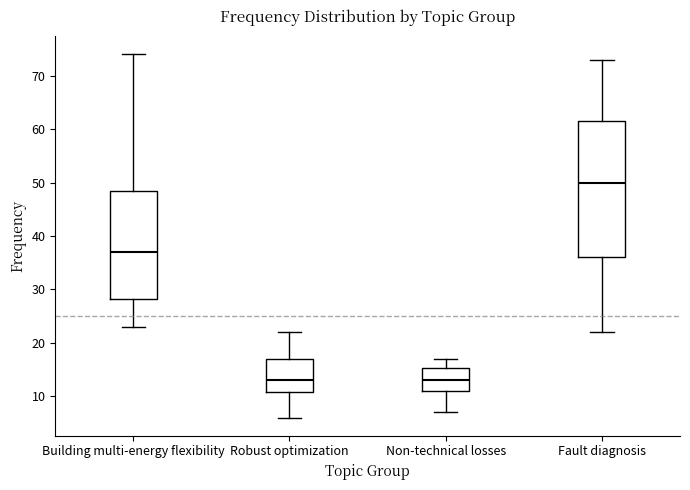

Comparing the boxes themselves (not the whiskers), which one is the tallest?

Fault diagnosis